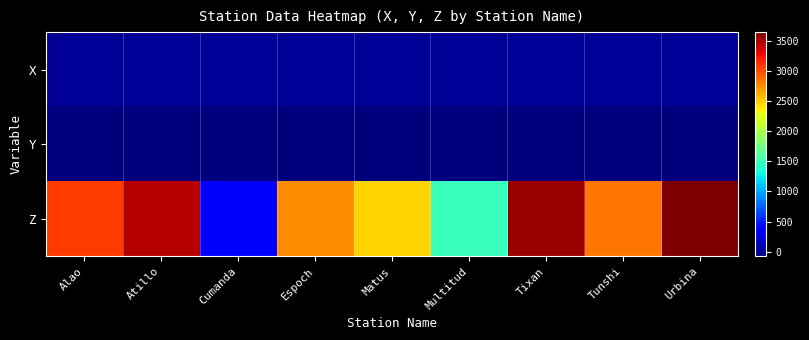

Rank the series by their maximum value, from lowest to highest.

Y, X, Z